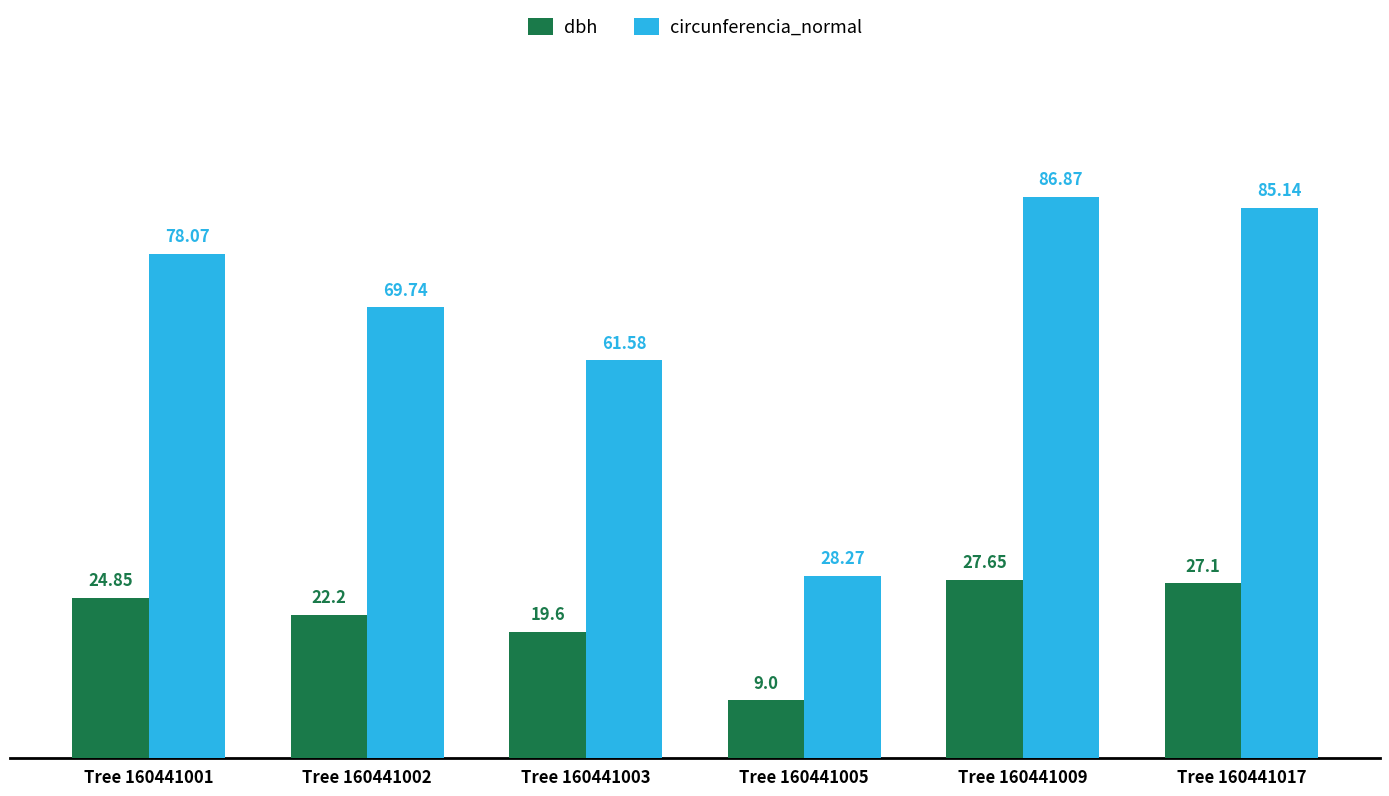

Rank the series at Tree 160441002 from highest to lowest value.

circunferencia_normal, dbh